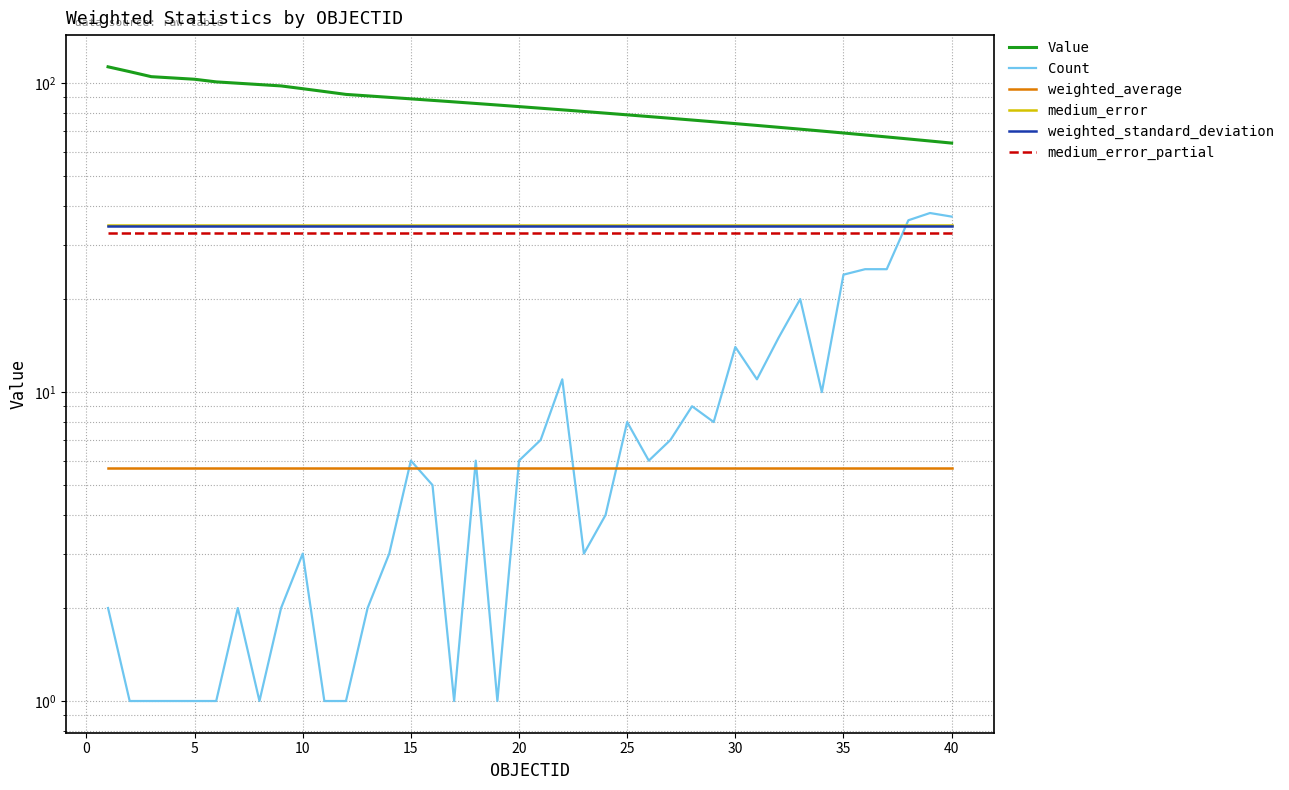

True or false: weighted_average and weighted_standard_deviation cross at least once.

False